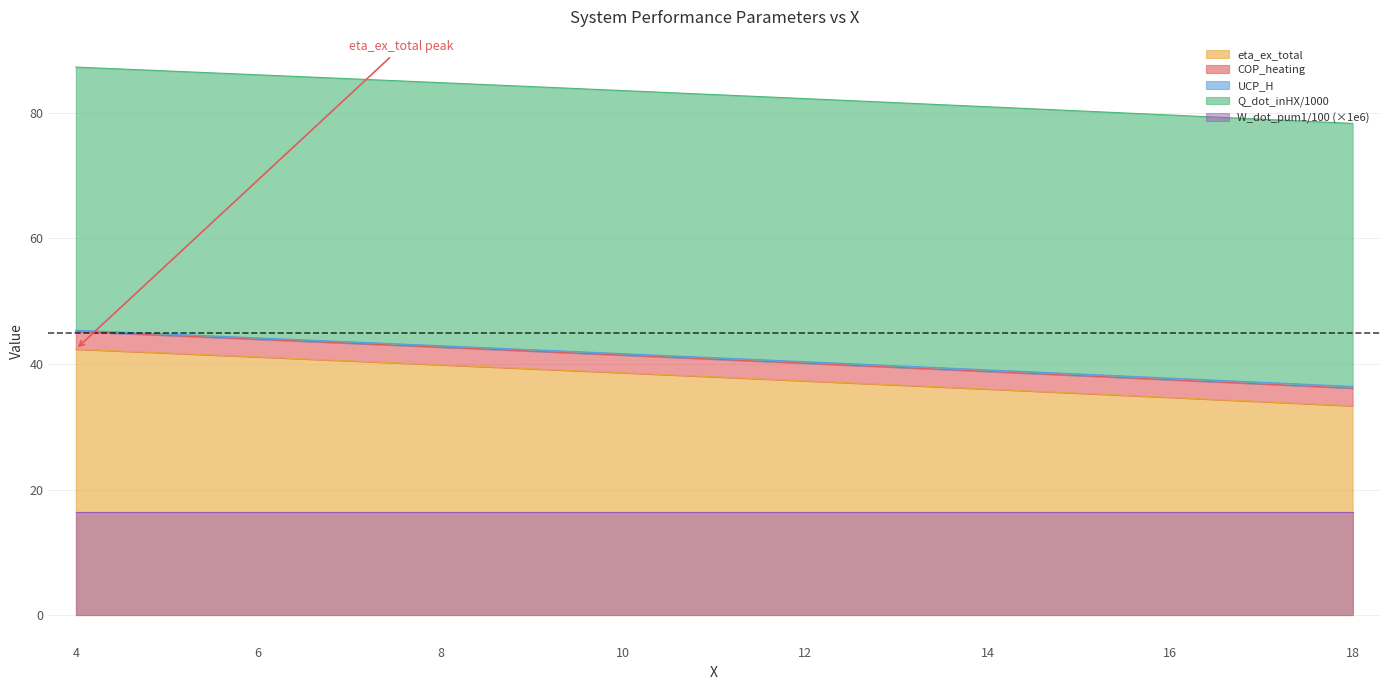

The value of eta_ex_total at 16 is 51.4. True or false?

False